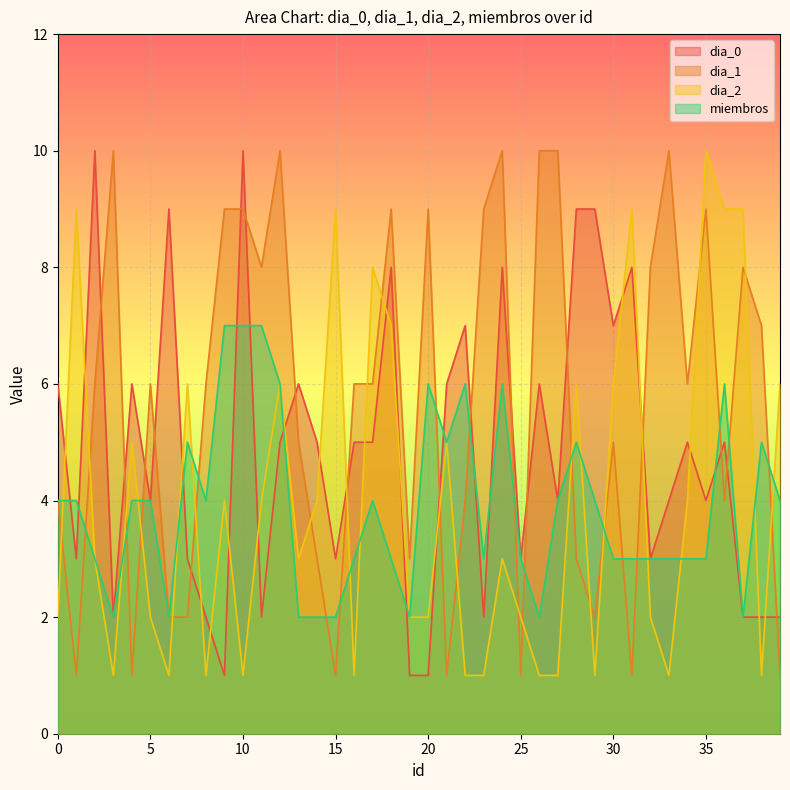

Which category has the lowest value in the dia_0 series?

9